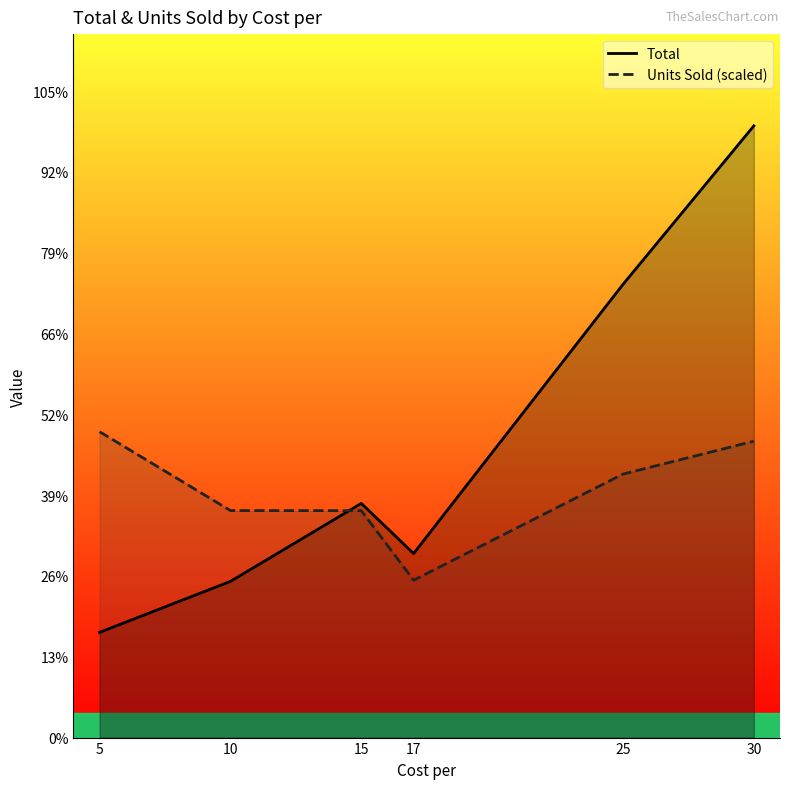

Which series has the largest total across all categories?

Total